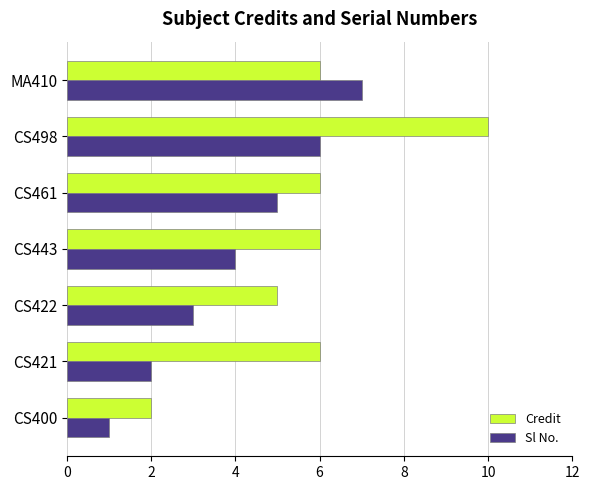

Rank the series by their maximum value, from highest to lowest.

Credit, Sl No.